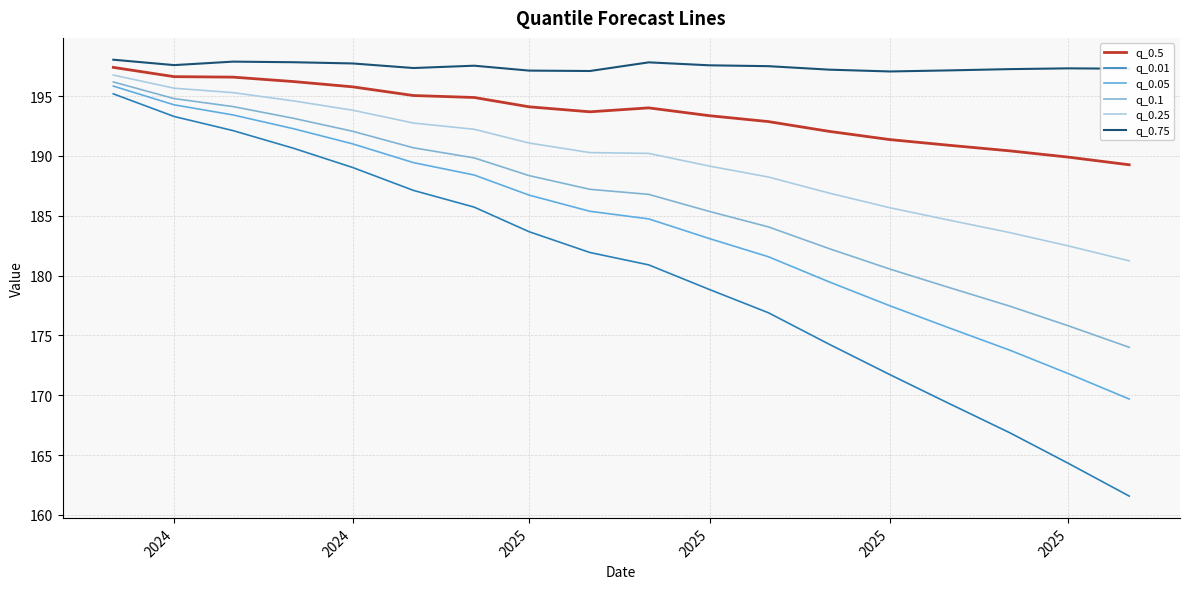

Which series has the largest total across all categories?

q_0.75